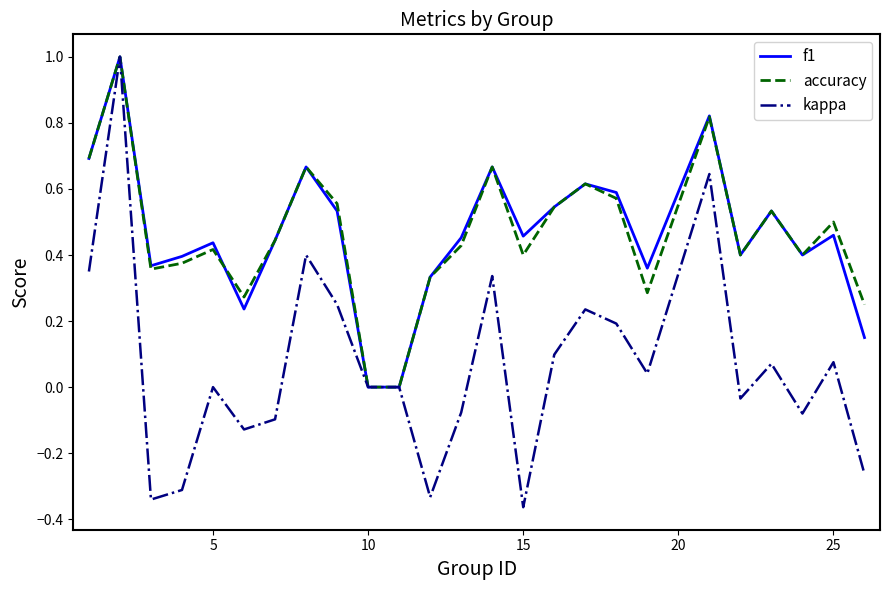

How many interior local peaks does the f1 series have?

8